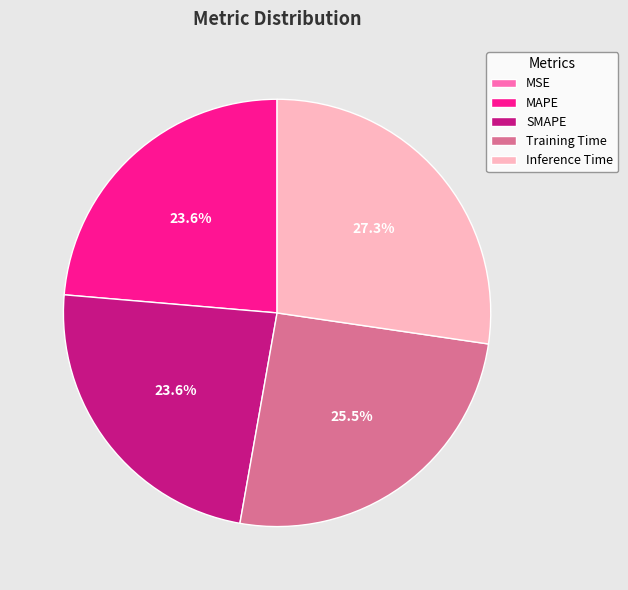

What percentage is the Inference Time slice, to the nearest percent?

27%